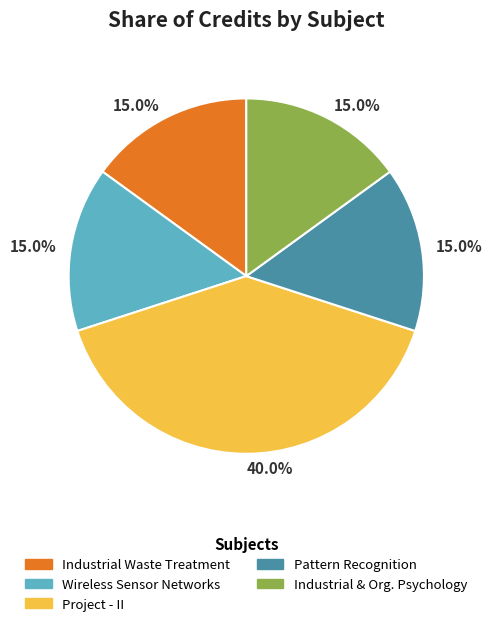

Is there a majority slice in this chart?

No